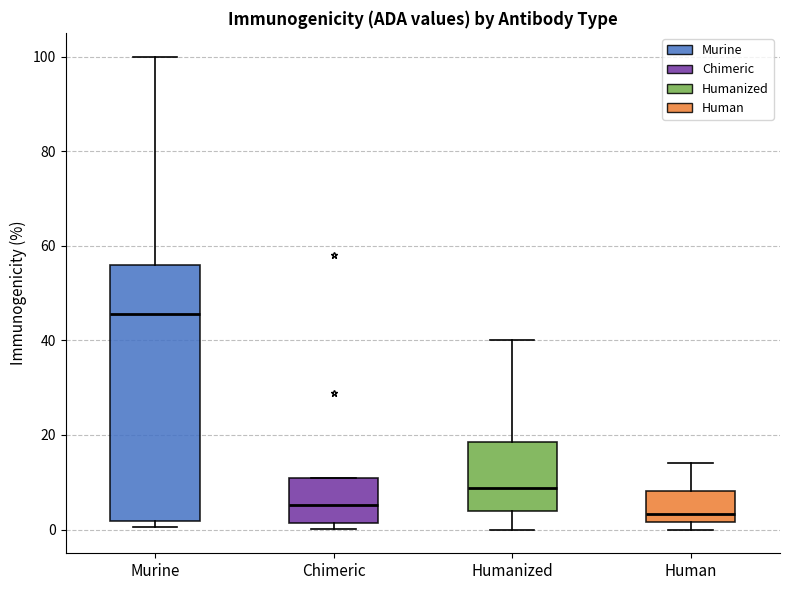

Reading left to right, read every box against the y-axis: the position of its median line, the range the box covers, and the ends of its whiskers. The values are not printed on the chart, so give them approximately, as read against the axis.

Murine: median 46, box 2 to 56, whiskers 0 to 100
Chimeric: median 6, box 2 to 12, whiskers 0 to 12
Humanized: median 8, box 4 to 18, whiskers 0 to 40
Human: median 4, box 2 to 8, whiskers 0 to 14